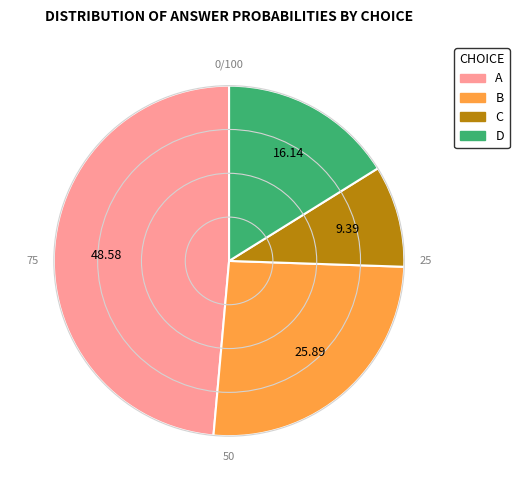

Which has a higher value, C or A?

A